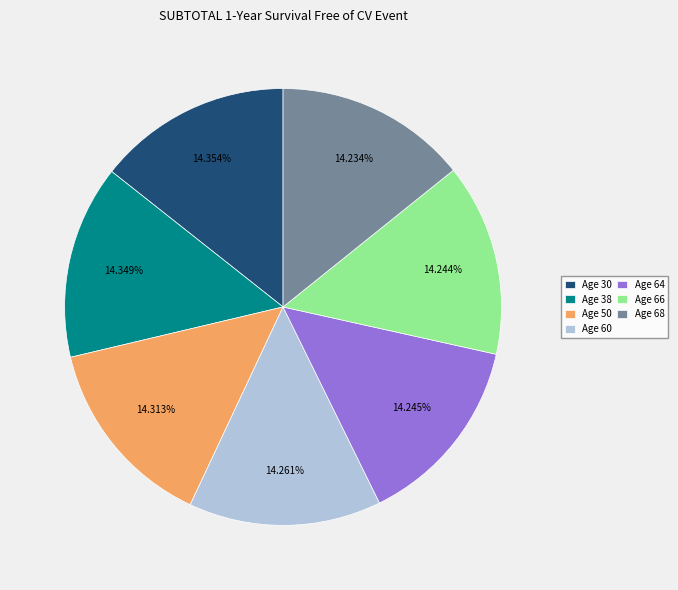

Is the sum of Age 30 and Age 50 greater than half?

No